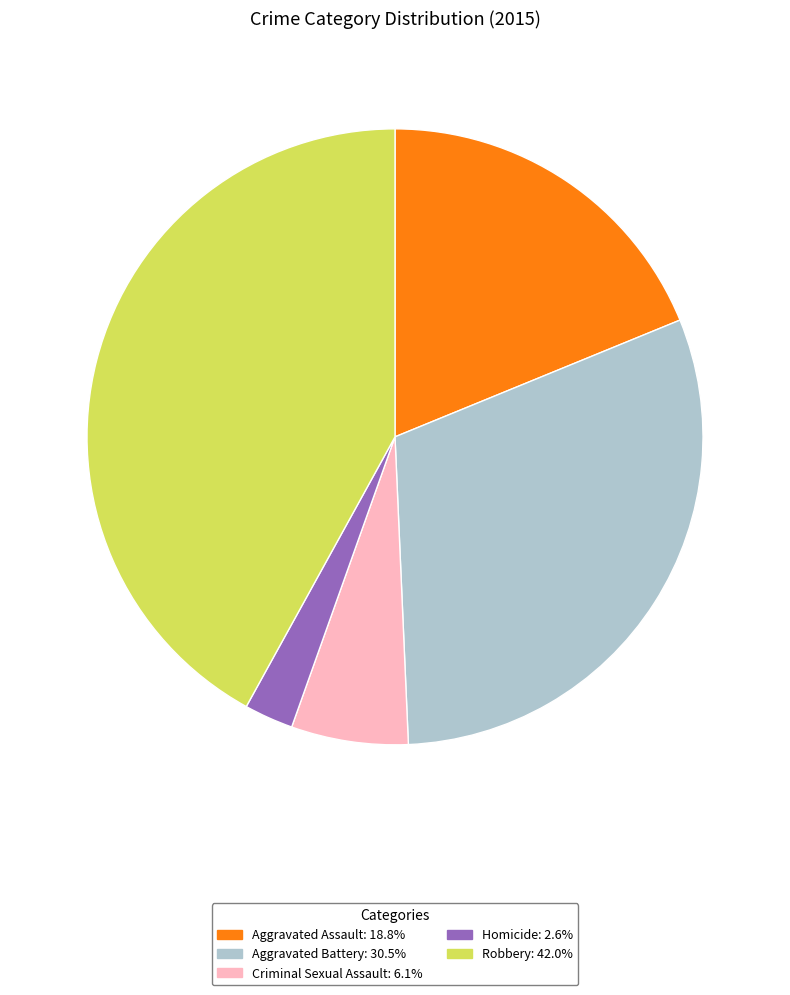

What is the ratio of the value at Aggravated Assault to the value at Criminal Sexual Assault?

3.1